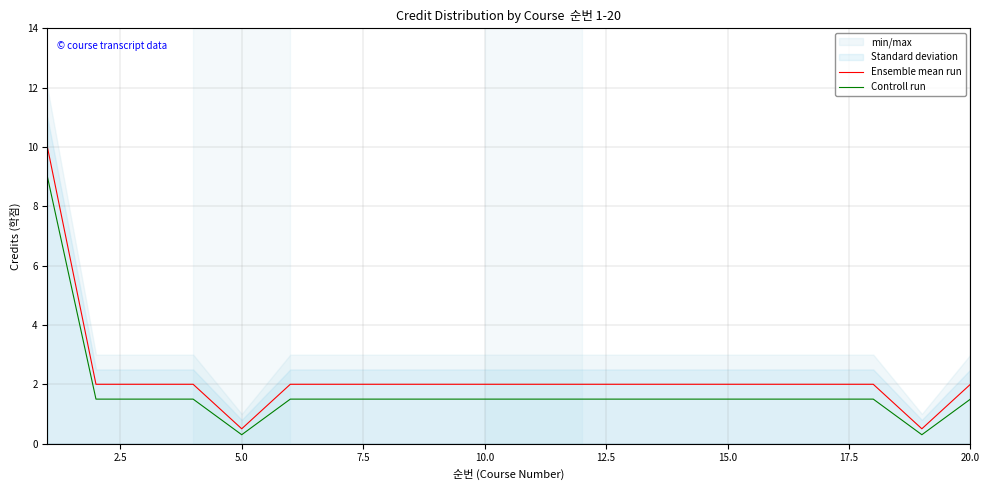

What is the highest value of the Ensemble mean run series?

10.0